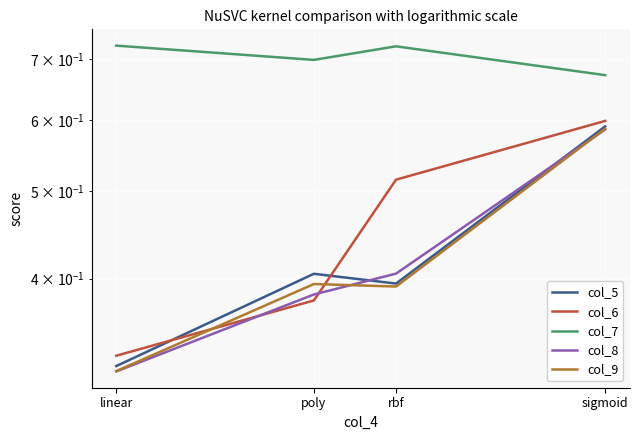

True or false: col_6 and col_9 intersect in this chart.

True